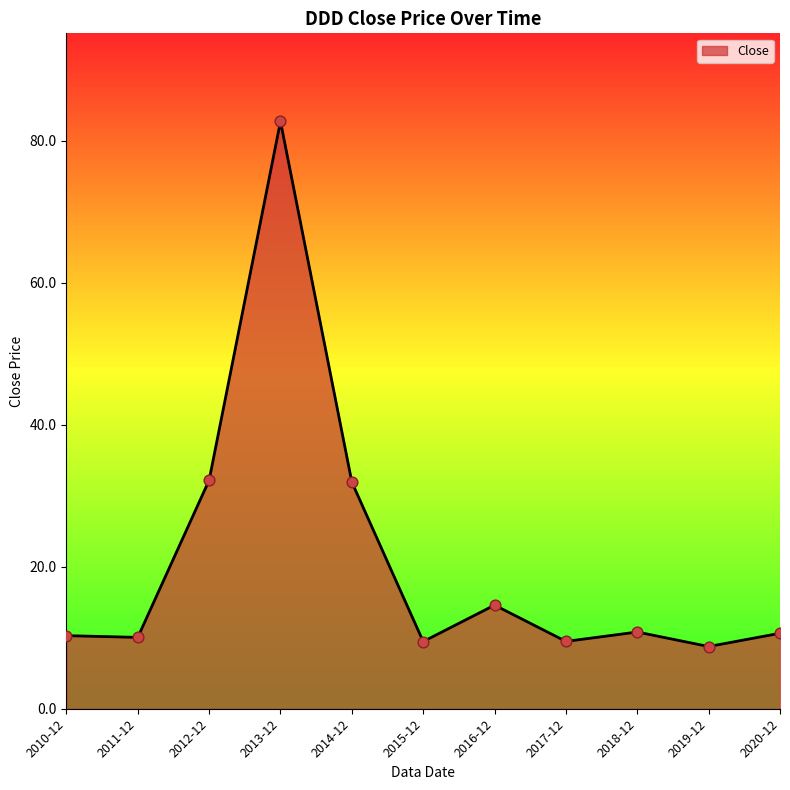

Approximately how many times larger is the value at 2019-12 compared to 2015-12?

0.9